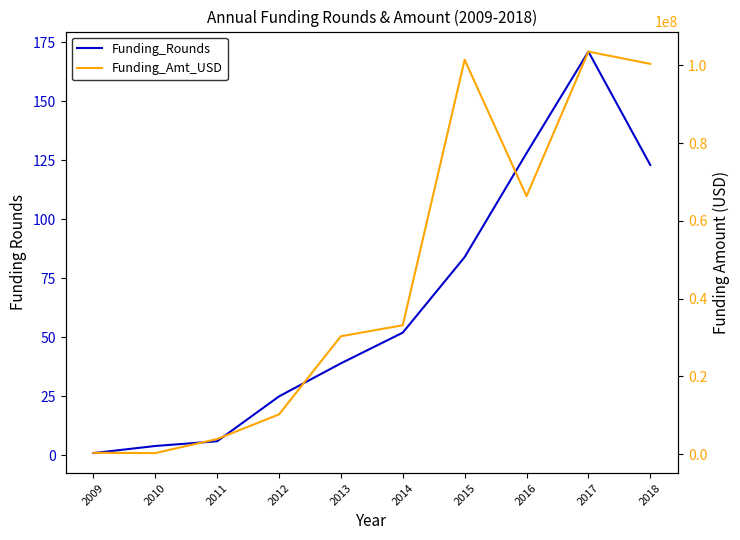

List the series in order of their overall mean, lowest first.

Funding_Rounds, Funding_Amt_USD